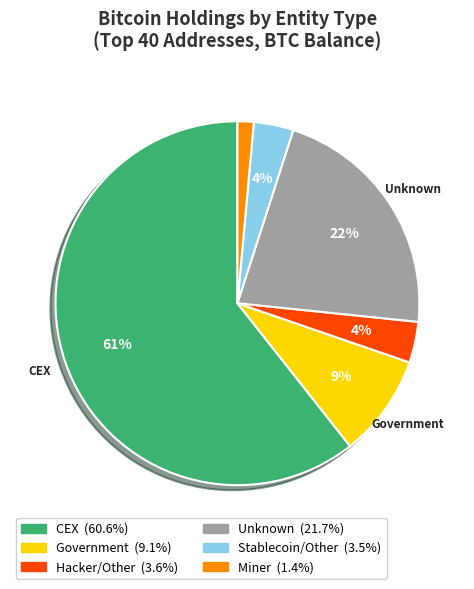

To the nearest percent, what is the average slice percentage?

17%